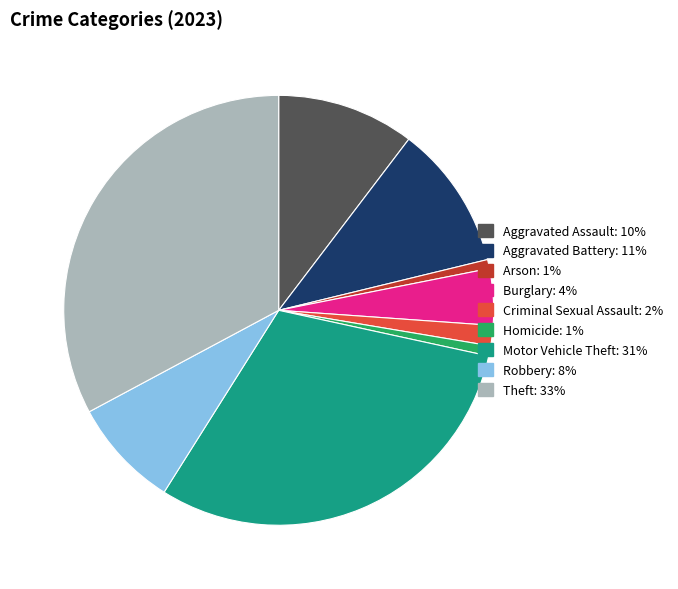

Combined, do Aggravated Assault and Theft account for over 50%?

No